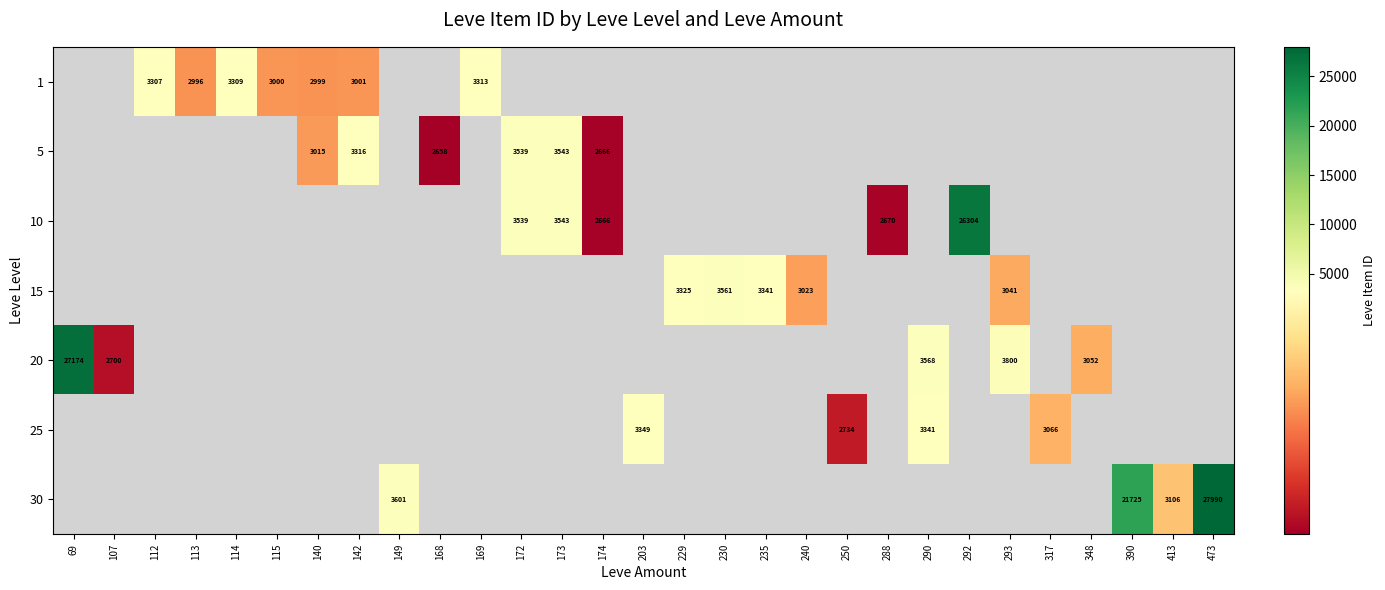

The value of 5 at 168 is 3773. True or false?

False